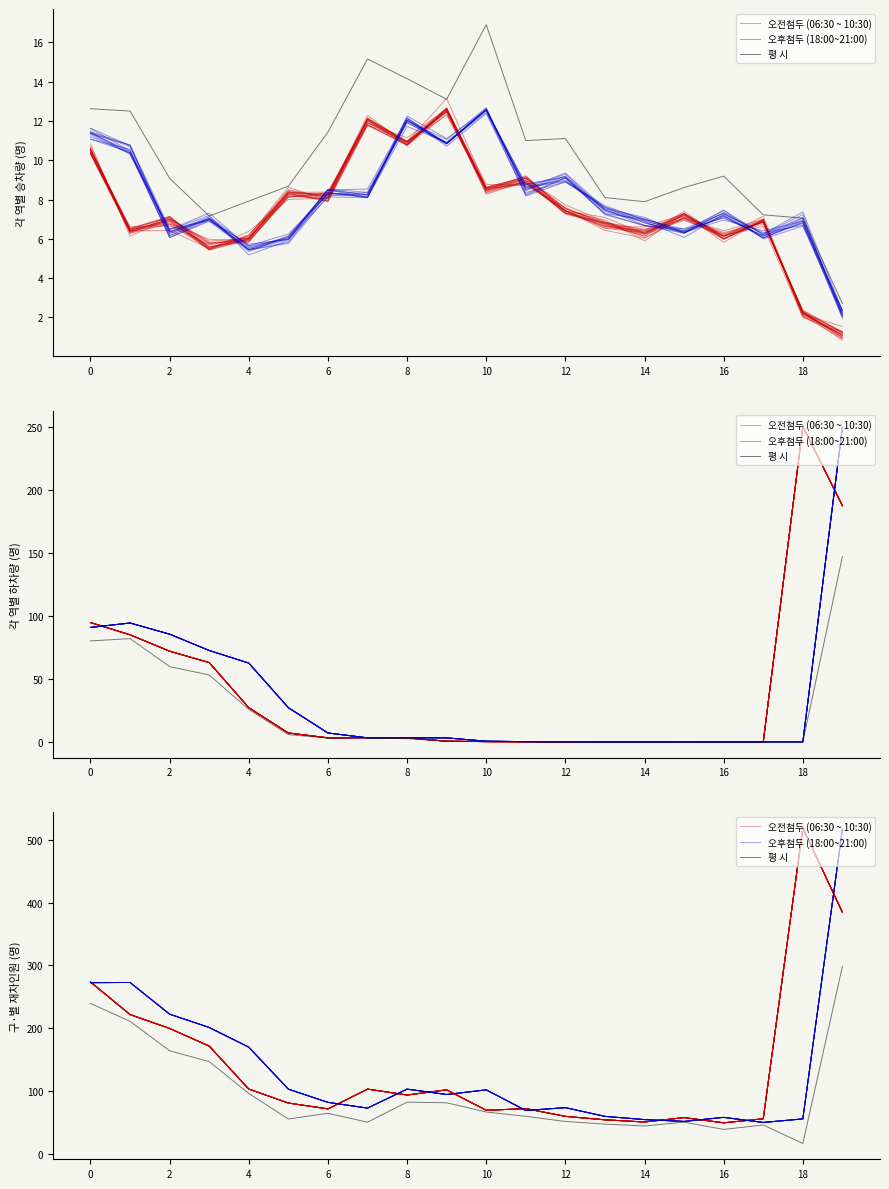

True or false: 평 시 and 오후첨두 (18:00~21:00) cross at least once.

False